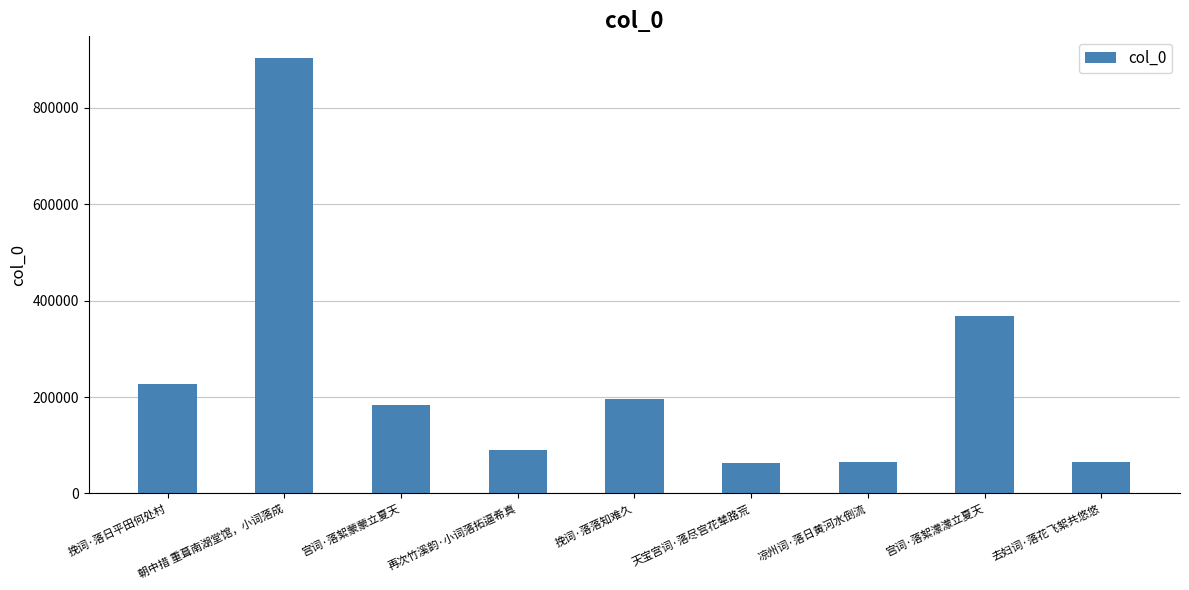

Between 凉州词·落日黄河水倒流 and 朝中措 重葺南湖堂馆，小词落成, which is larger?

朝中措 重葺南湖堂馆，小词落成